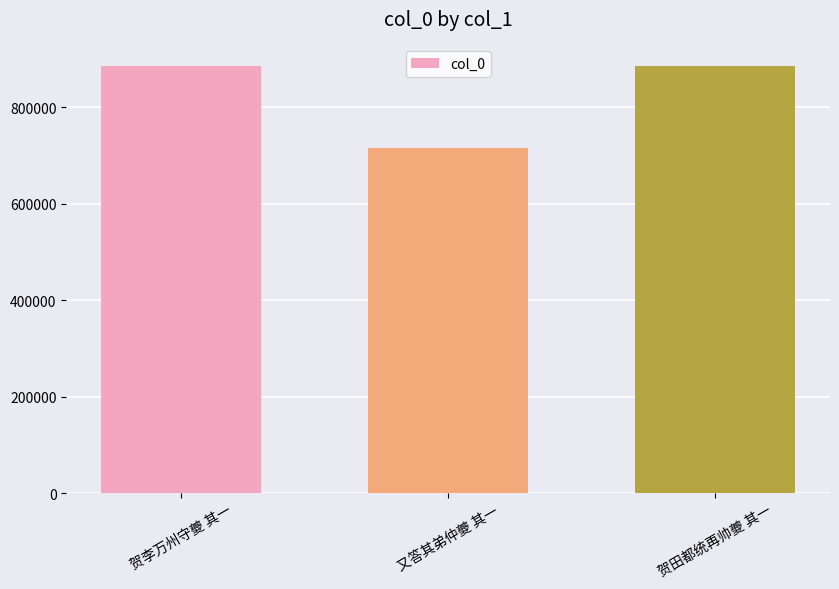

What is the label of the 3rd bar from the left?

贺田都统再帅夔 其一